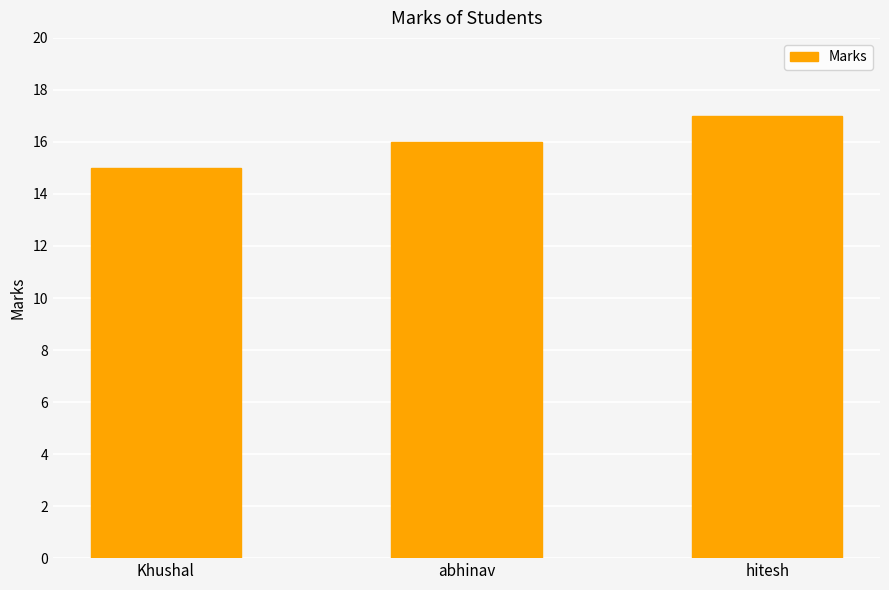

What is the label of the 3rd bar from the right?

Khushal